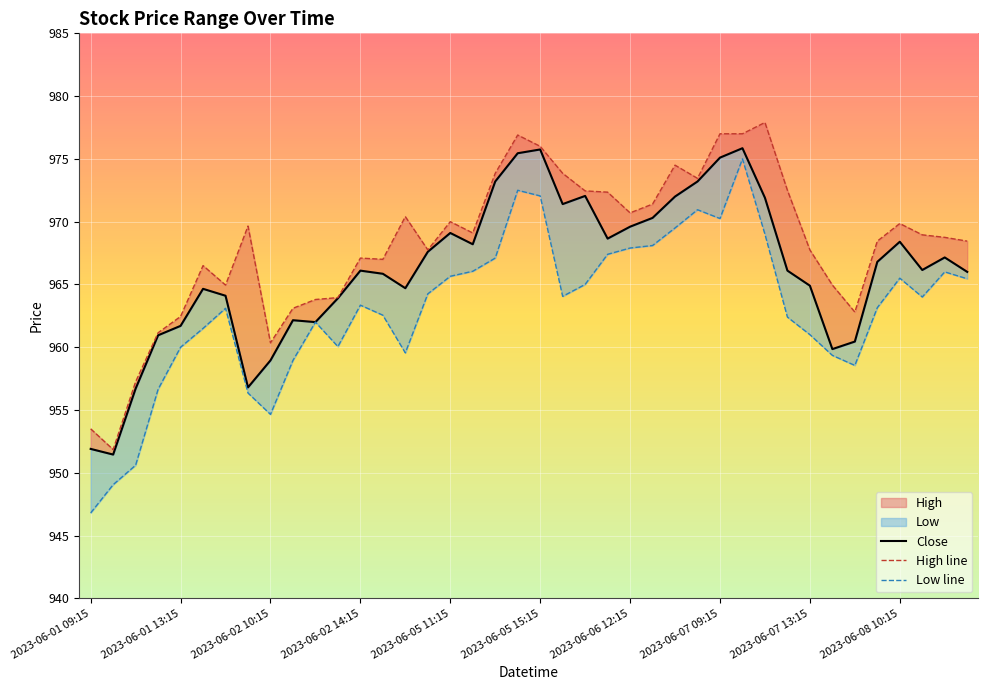

Rank the series by their average value, from lowest to highest.

Low line, Close, High line